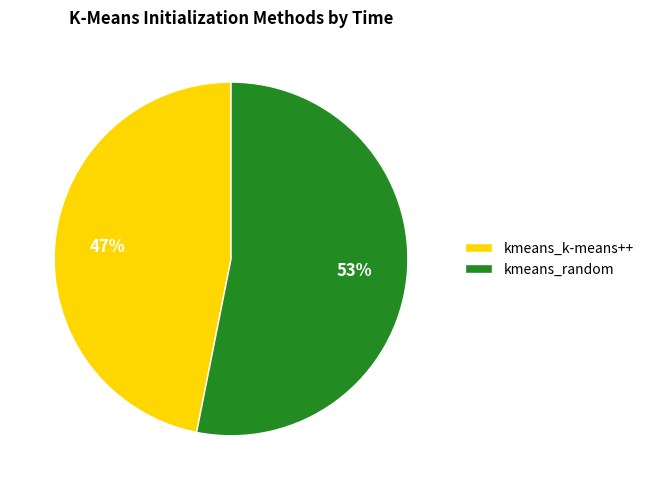

Is there any slice that represents more than half of the pie?

Yes